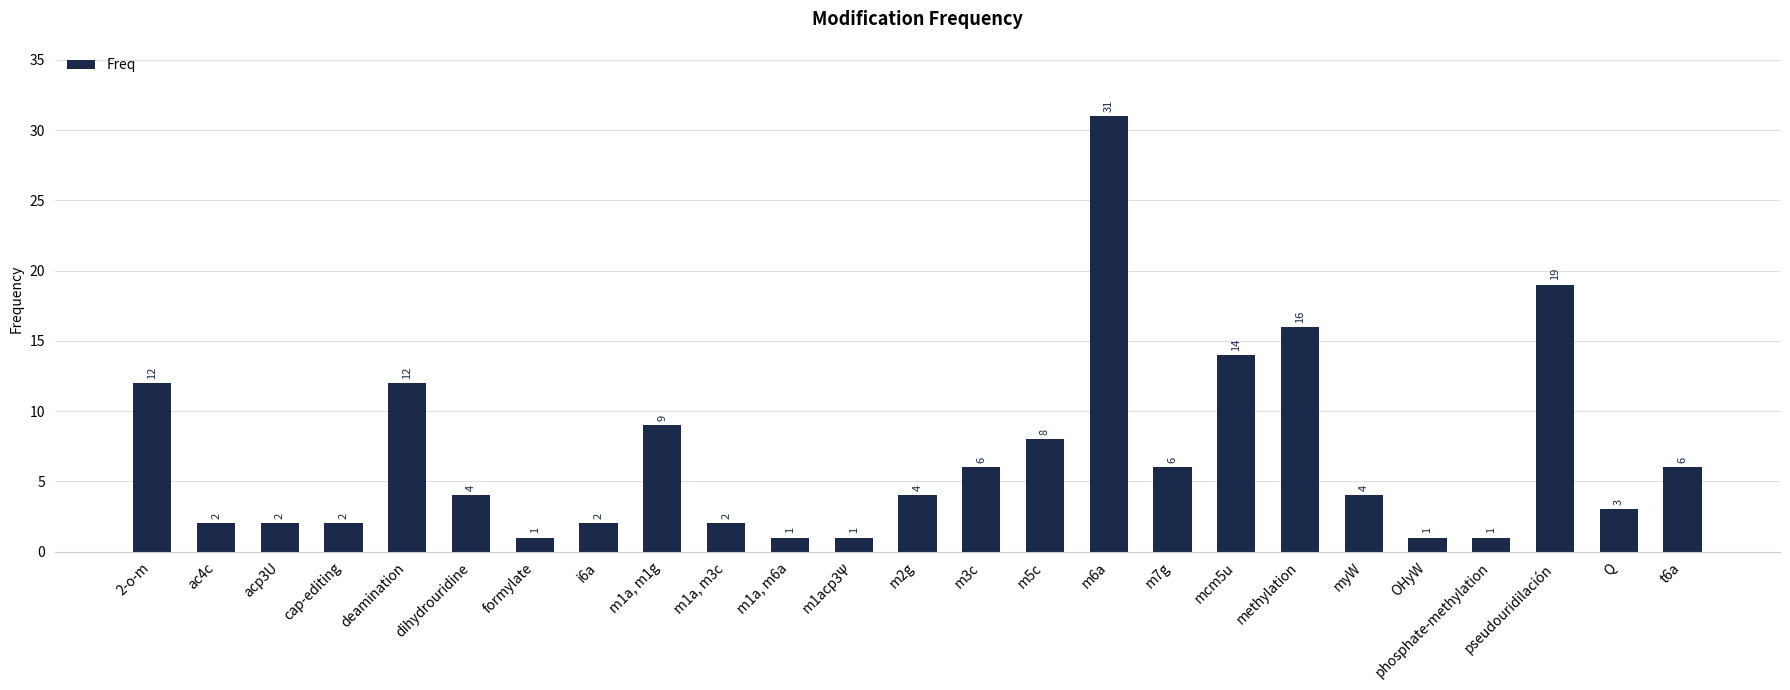

How many values are below 4?

11